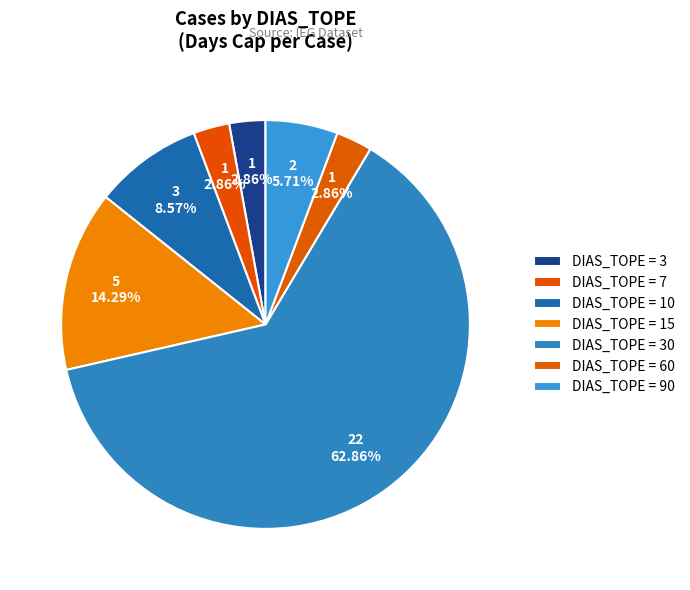

How many slices are in this pie chart?

7